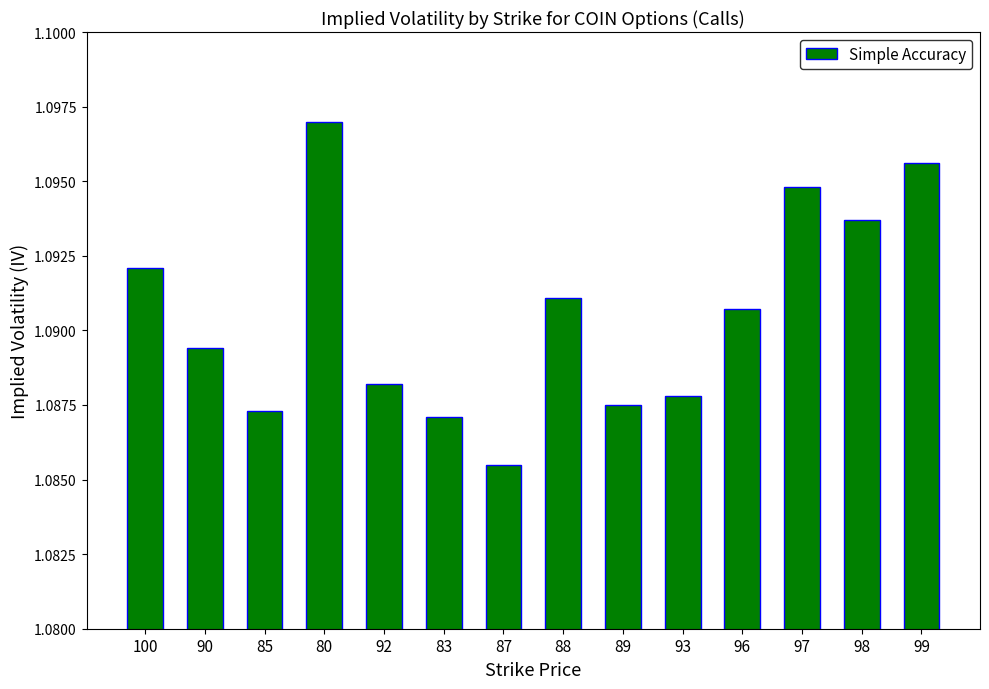

At which category does the chart reach its minimum across all series?

87